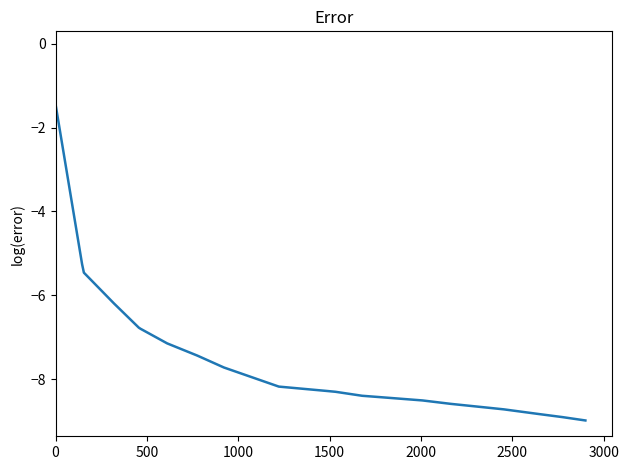

What is the minimum value shown in the chart?

-9.0